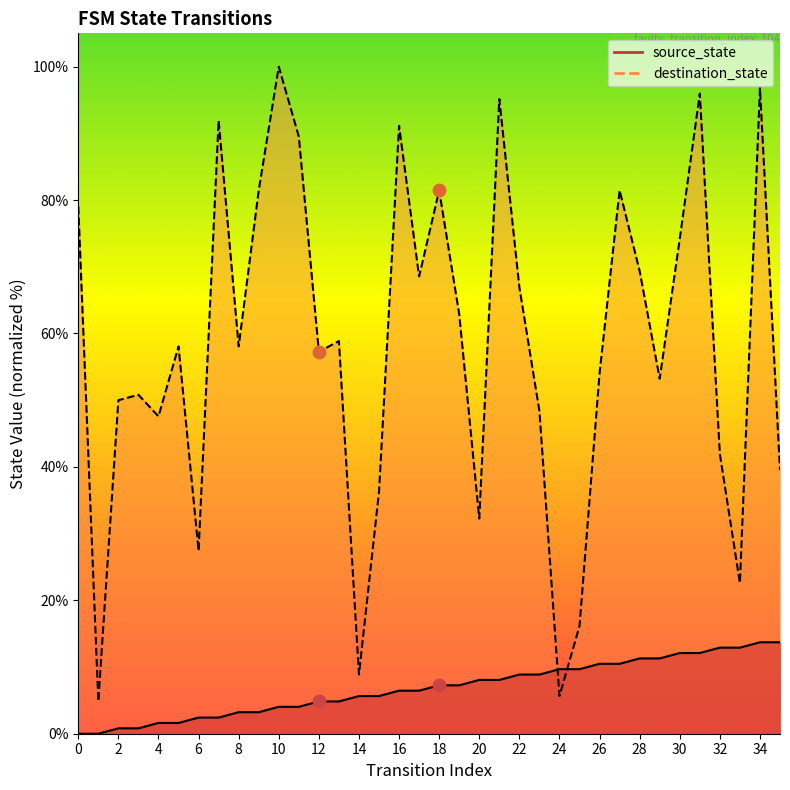

Which series has the largest total across all categories?

destination_state